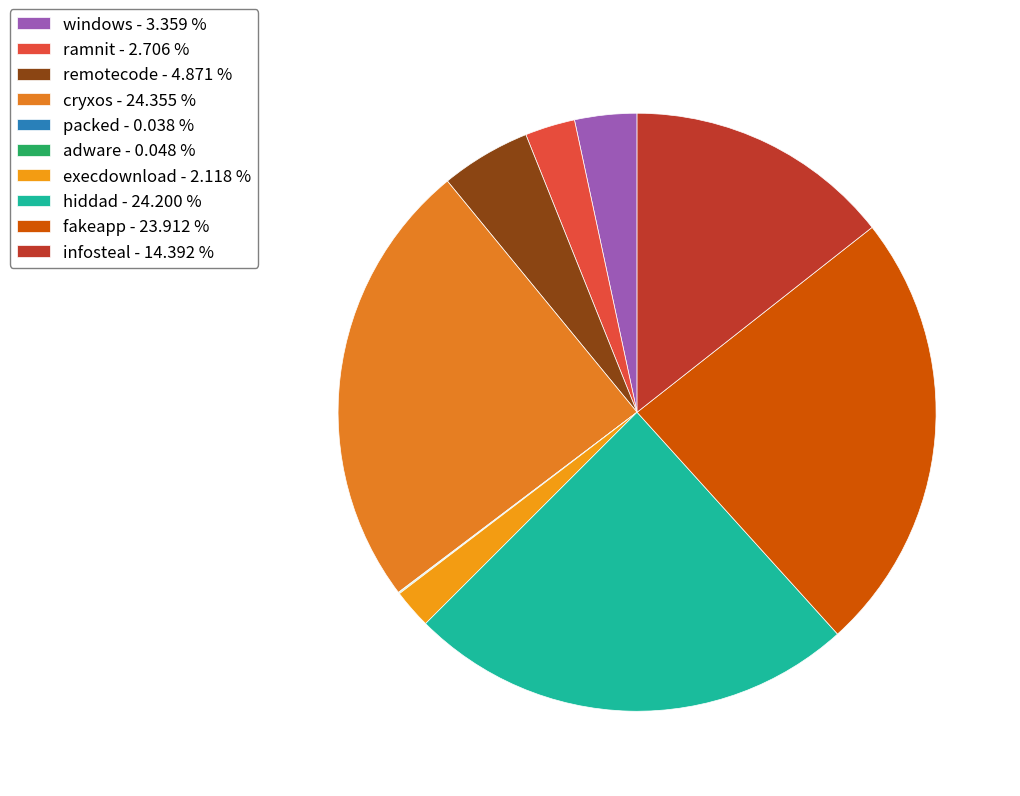

Count the number of slices in the pie.

10